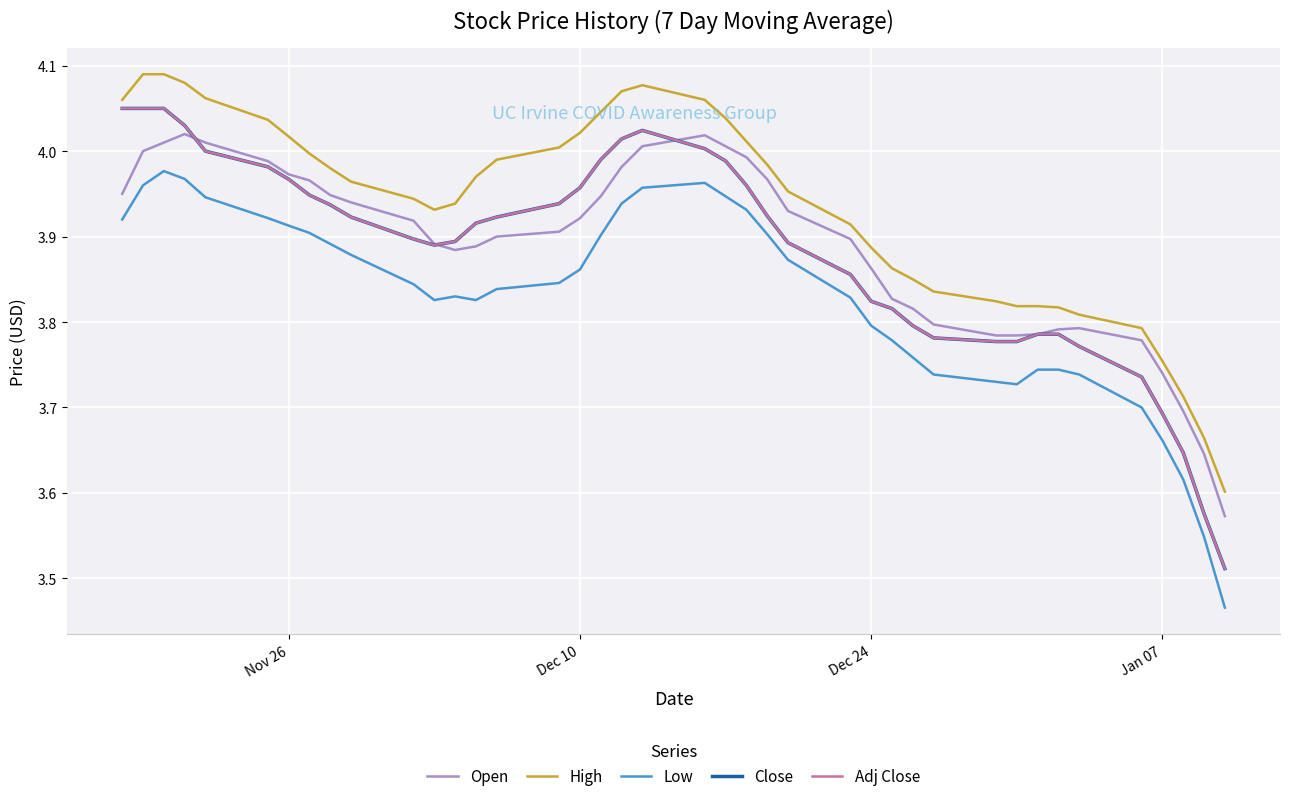

Is this an area chart (filled region under the line)?

No